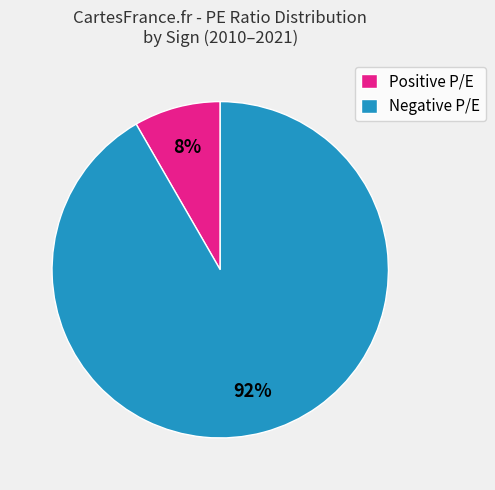

Rank the categories by value from highest to lowest.

Negative P/E, Positive P/E